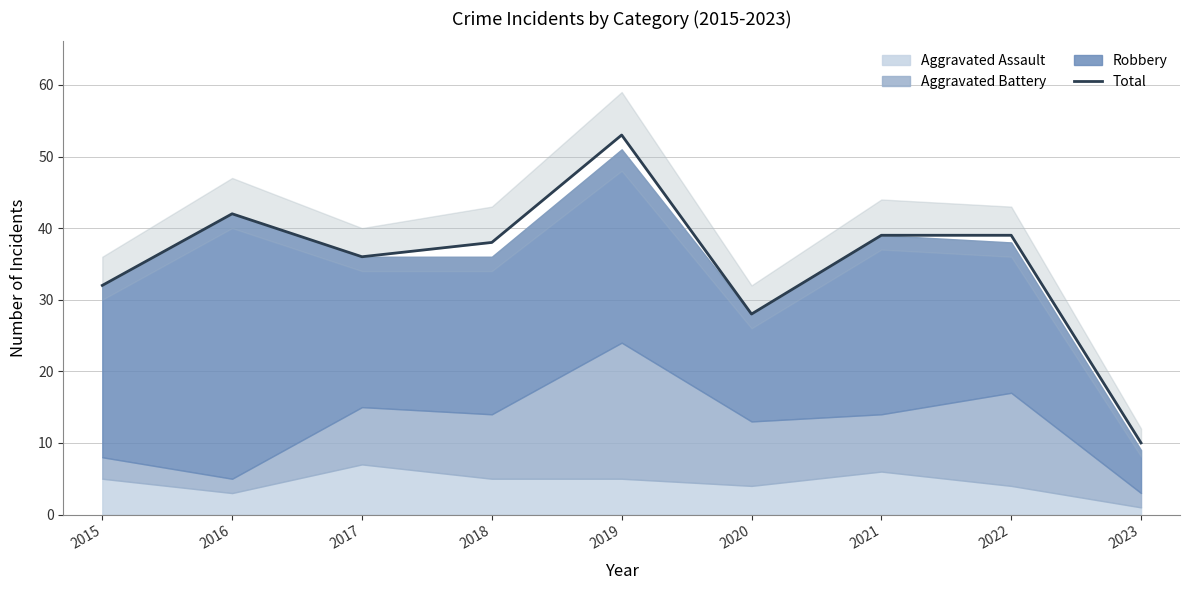

Reading left to right, extract all data points from this chart.

32	42	36	38	53	28	39	39	10